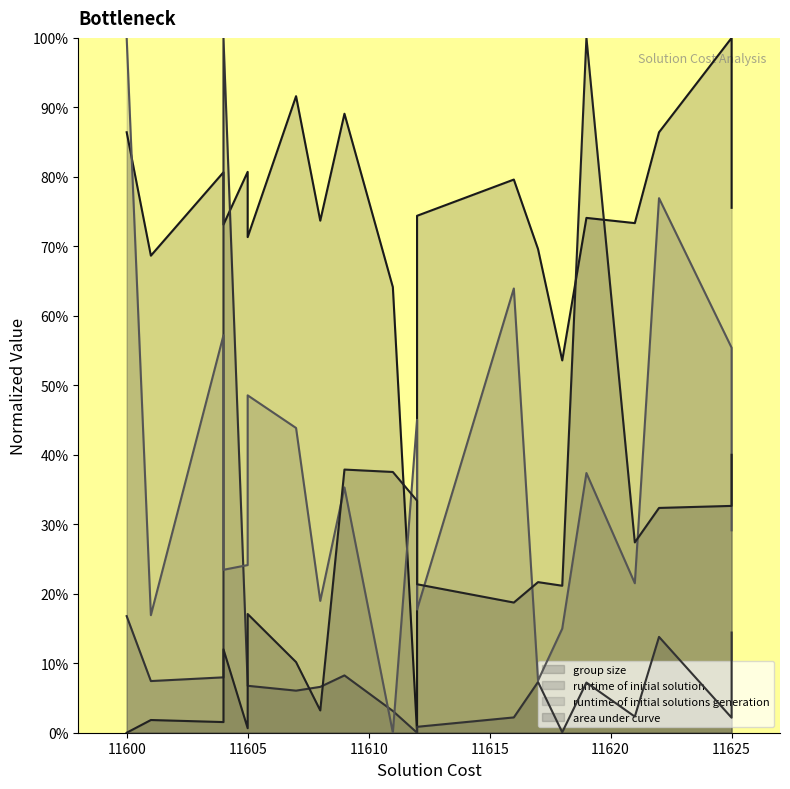

Does the chart display data point markers on the line(s)?

No